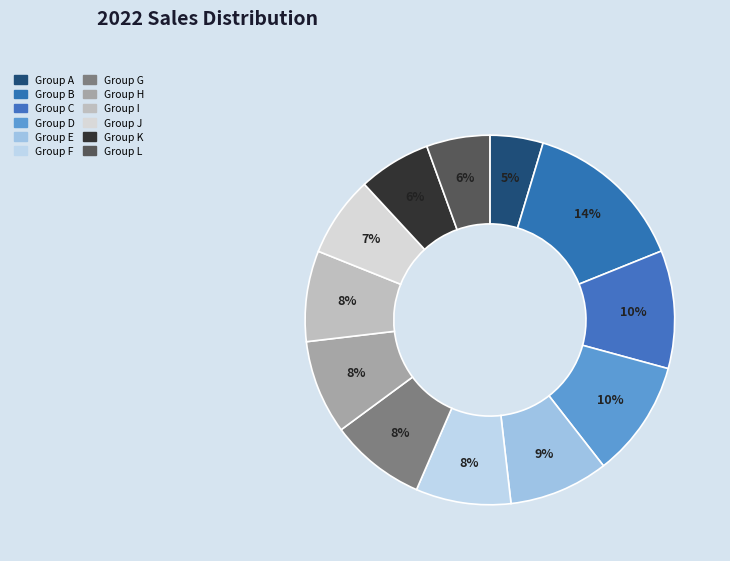

Which slice is the largest?

Group B